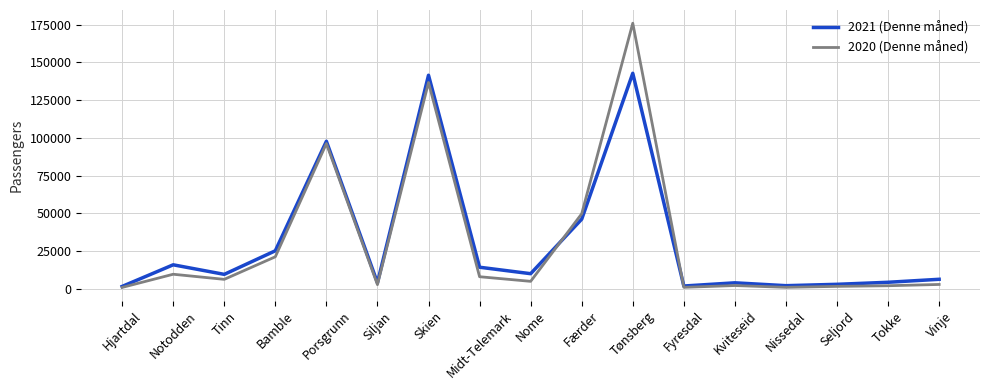

The 2021 (Denne måned) series shows 10030 at Nome. True or false?

True